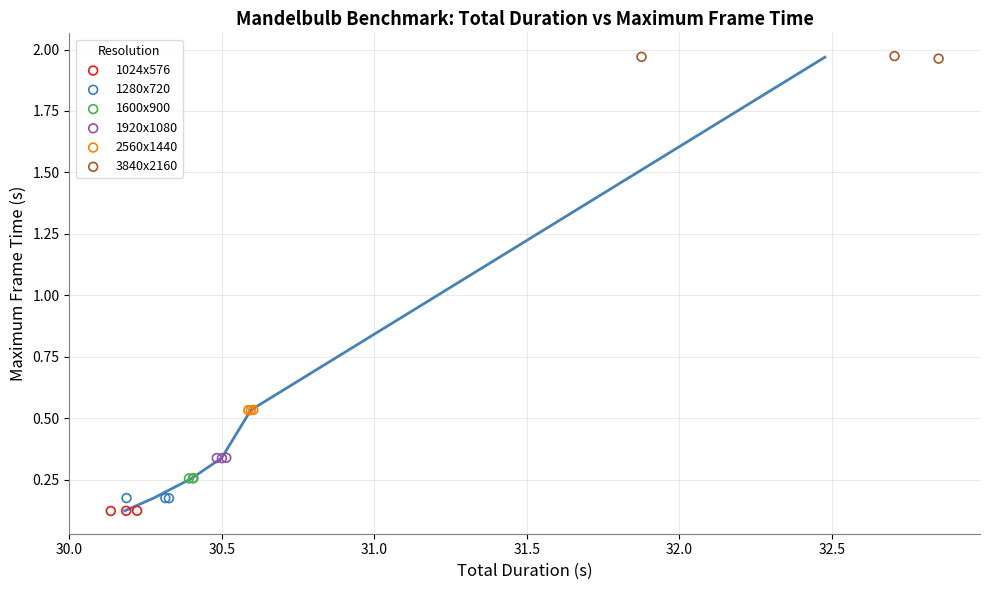

Which series contains the highest Y value?

3840x2160